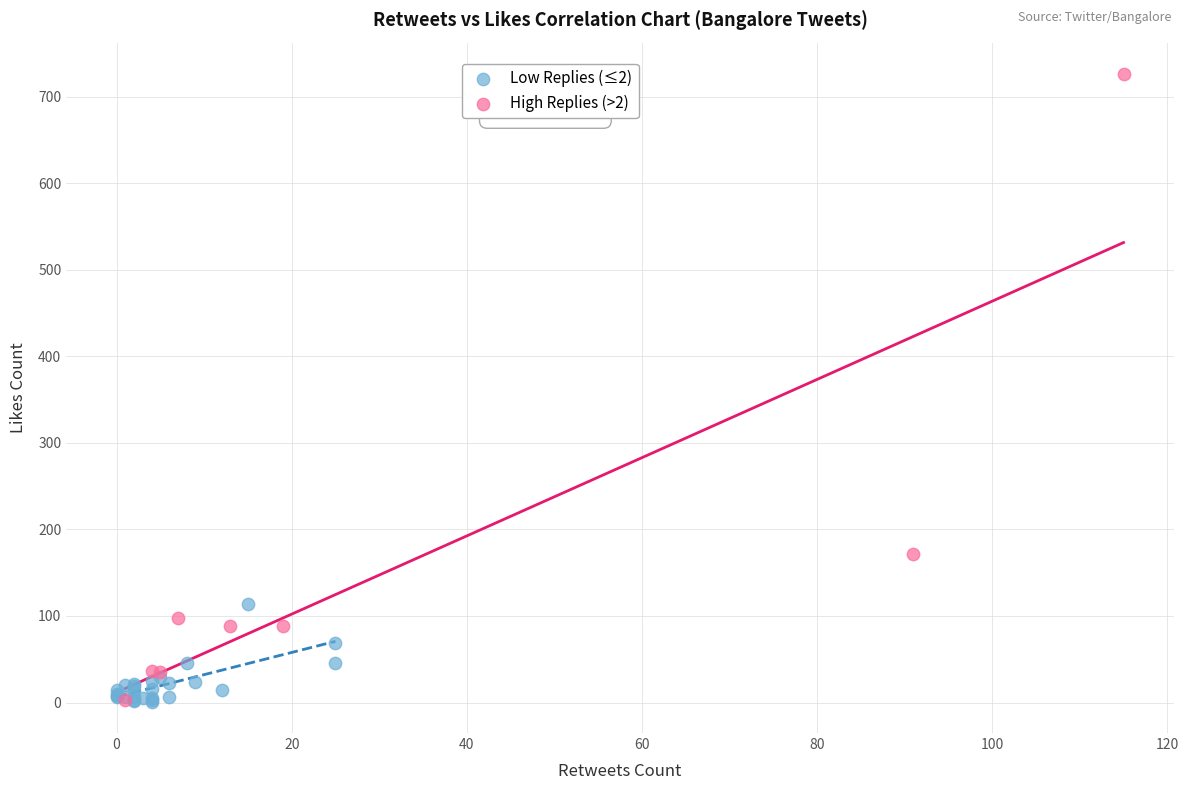

Which series reaches the maximum Y coordinate?

High Replies (>2)